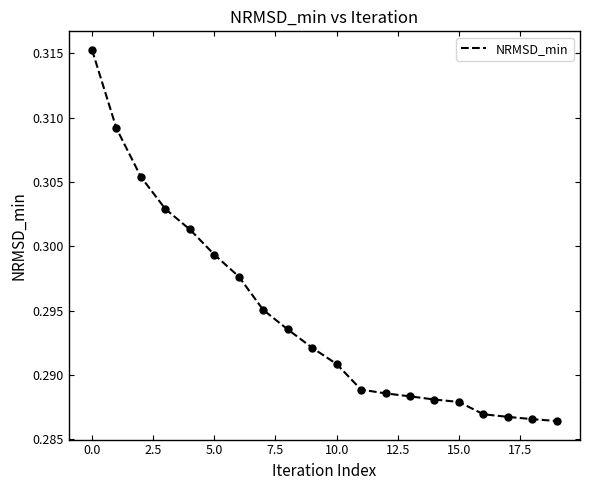

How many lines are shown in the chart?

1